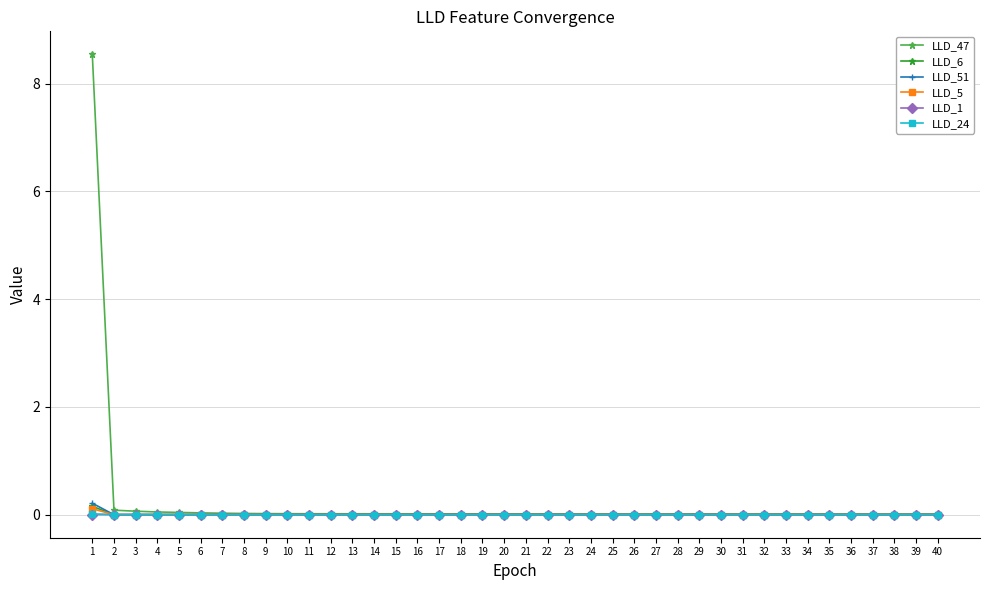

True or false: LLD_51 has a value of 0.0 at 31.

True